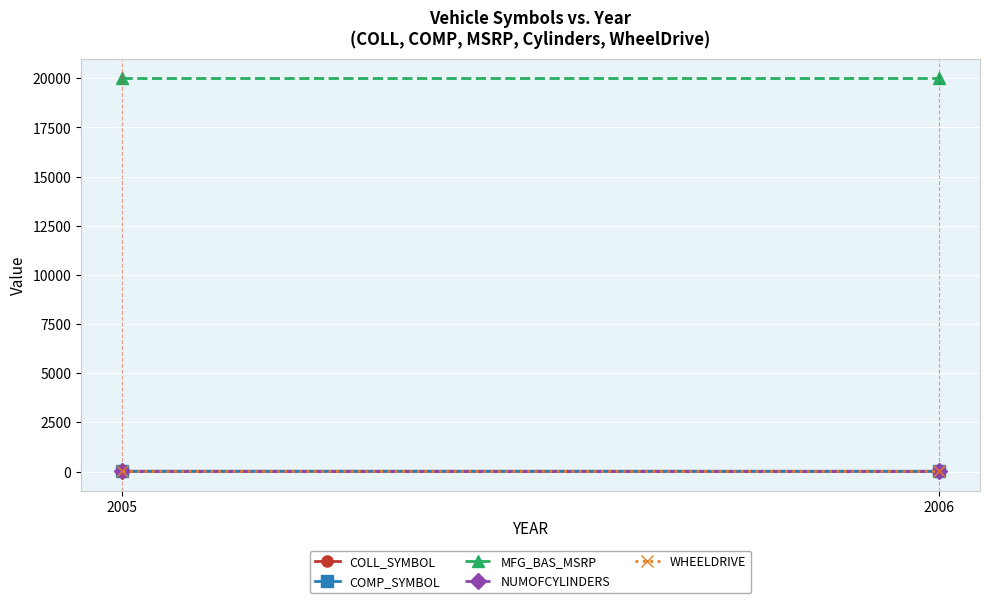

At how many categories does at least one series exceed 18281?

2